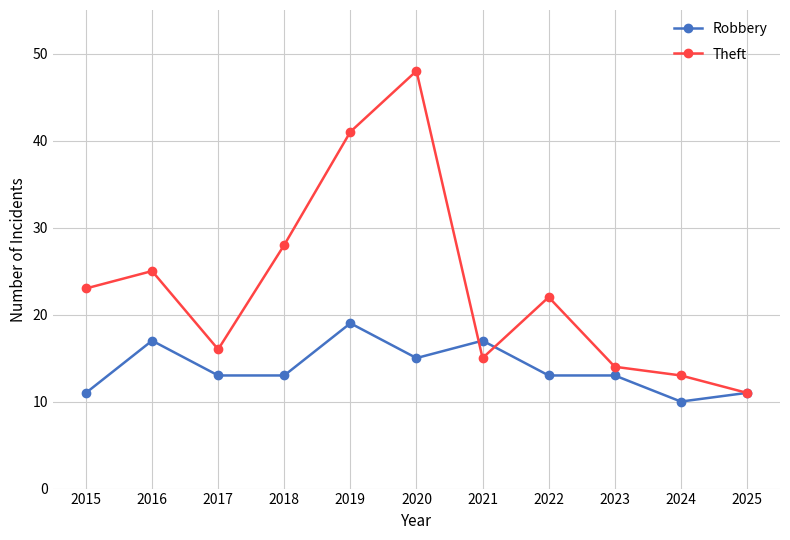

Is this an area chart (filled region under the line)?

No